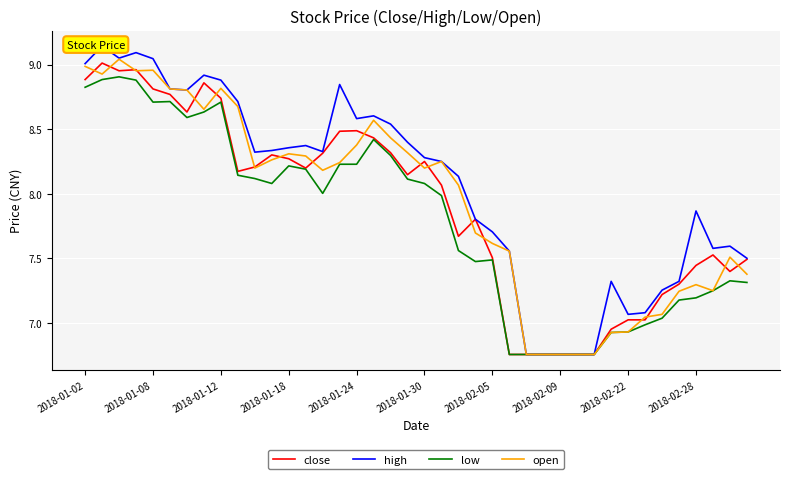

In high, how many points are higher than both neighbors (excluding endpoints)?

9